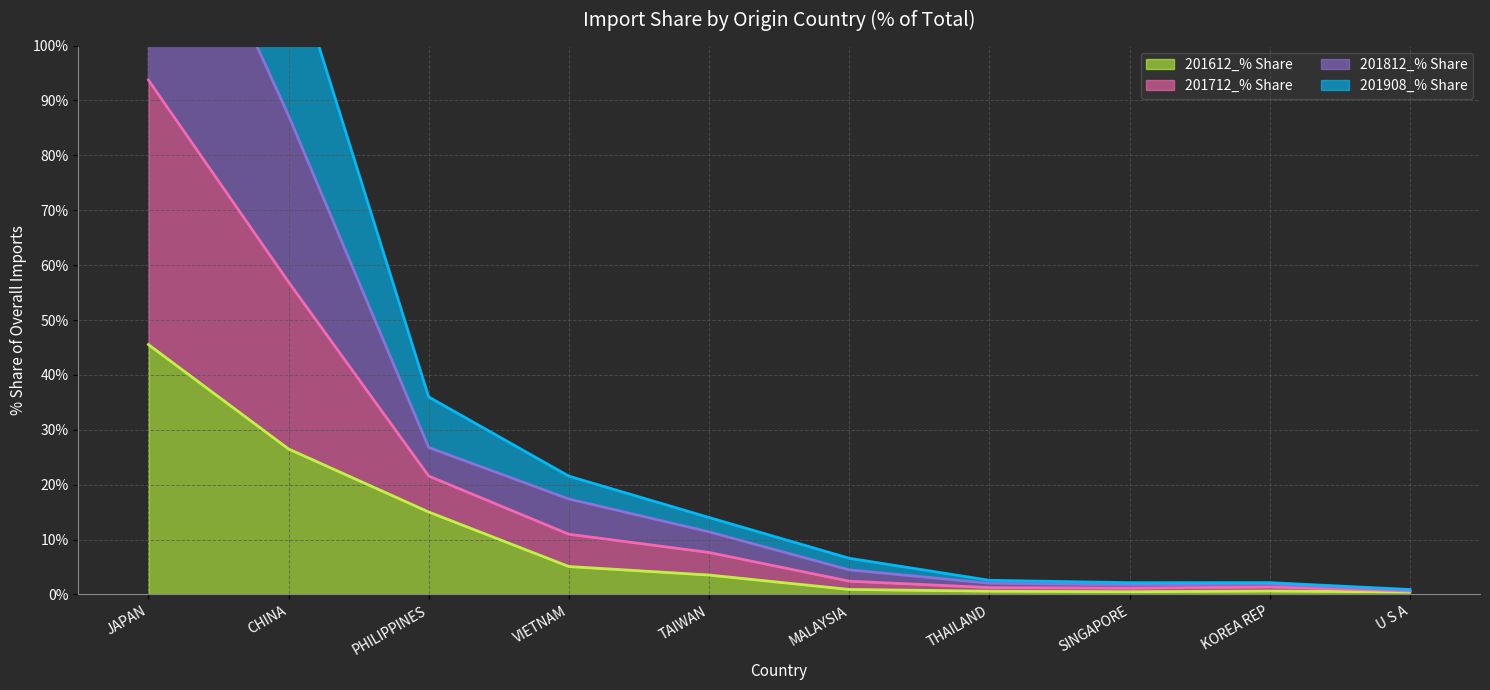

List the series in order of their peak value, lowest first.

201612_% Share, 201908_% Share, 201712_% Share, 201812_% Share